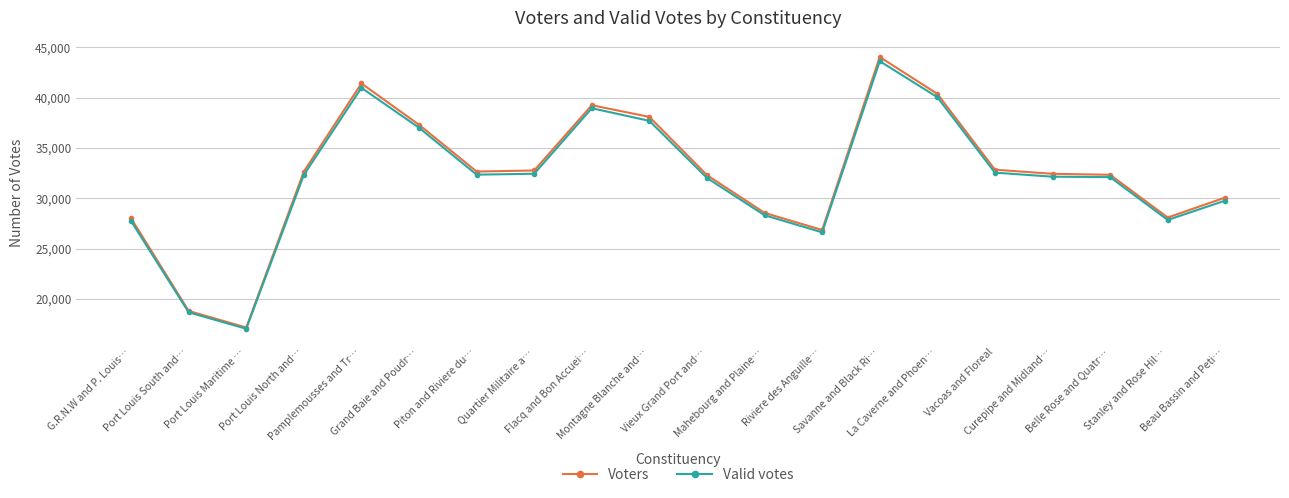

What is the average value of the Valid votes series?

32018